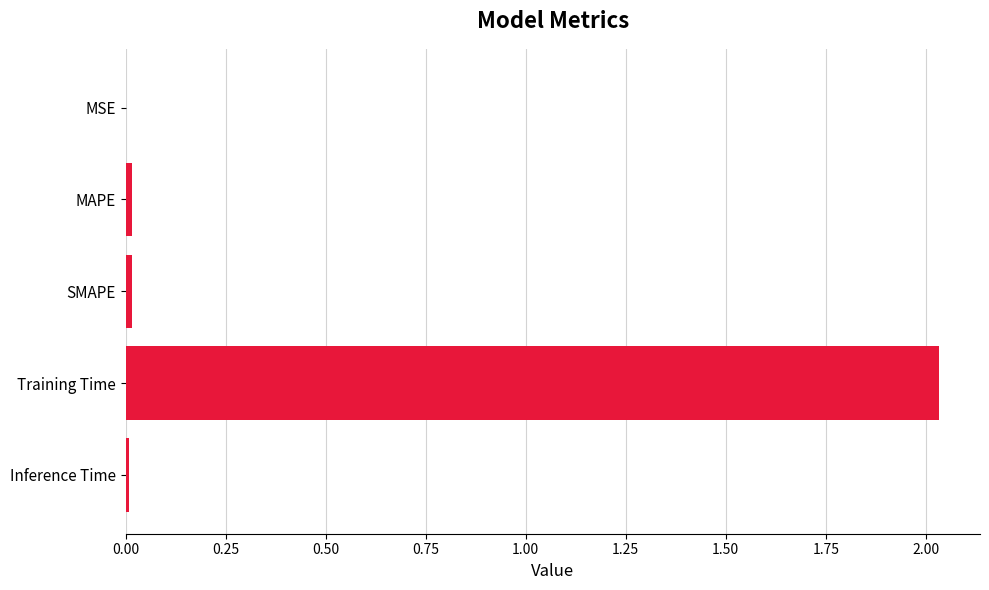

Between Training Time and SMAPE, which is larger?

Training Time